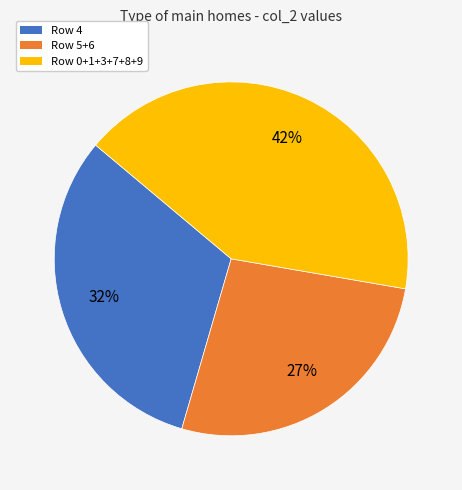

Is there any slice that represents more than half of the pie?

No